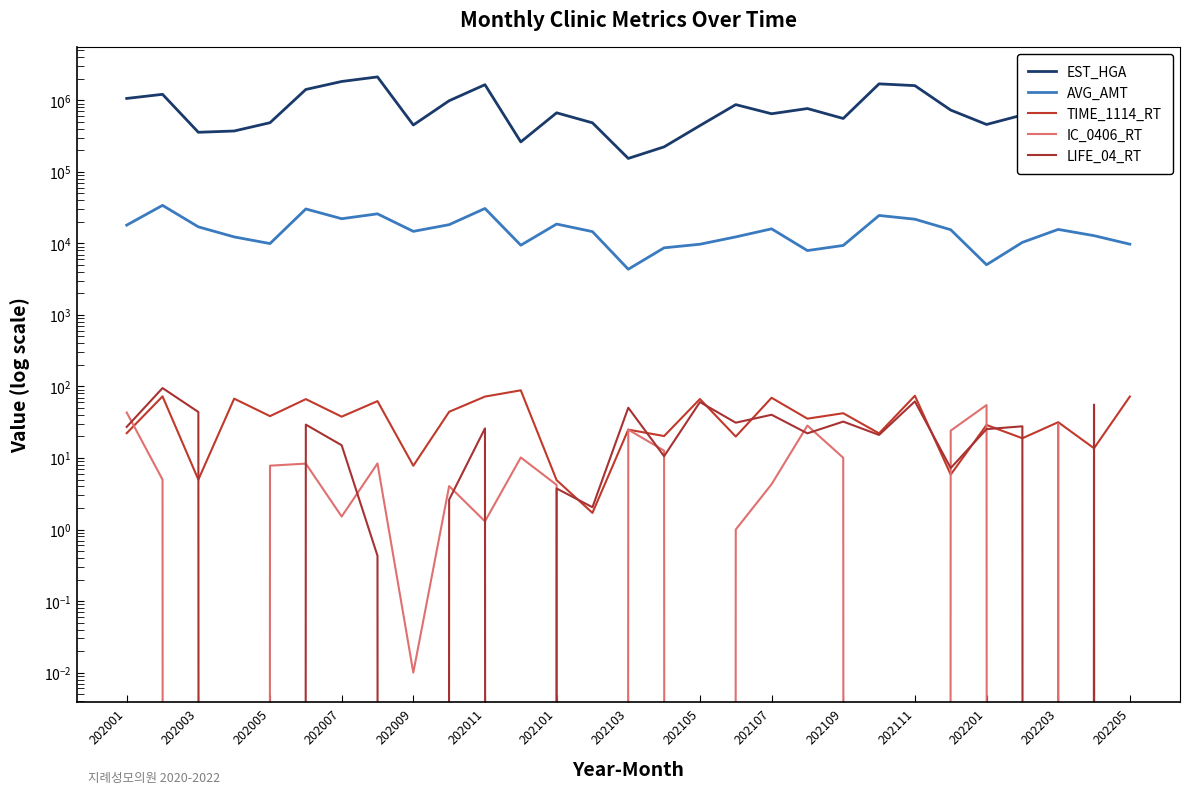

Rank the series by their maximum value, from lowest to highest.

IC_0406_RT, TIME_1114_RT, LIFE_04_RT, AVG_AMT, EST_HGA